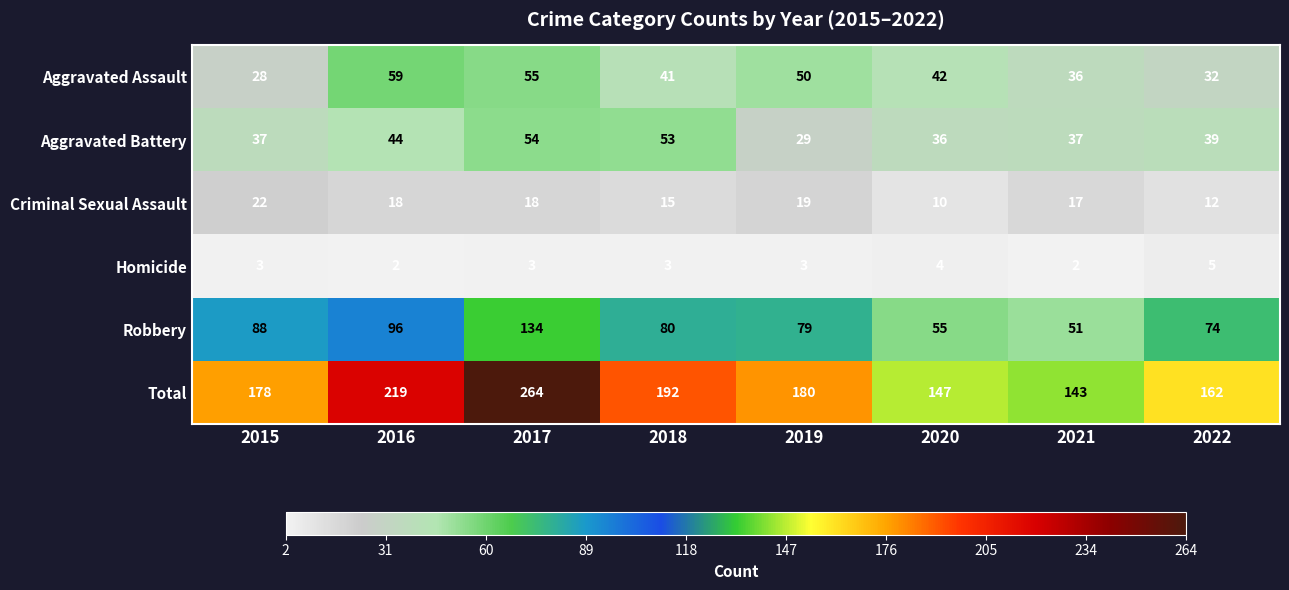

Read the Aggravated Assault value at 2017, to the nearest 10.

60